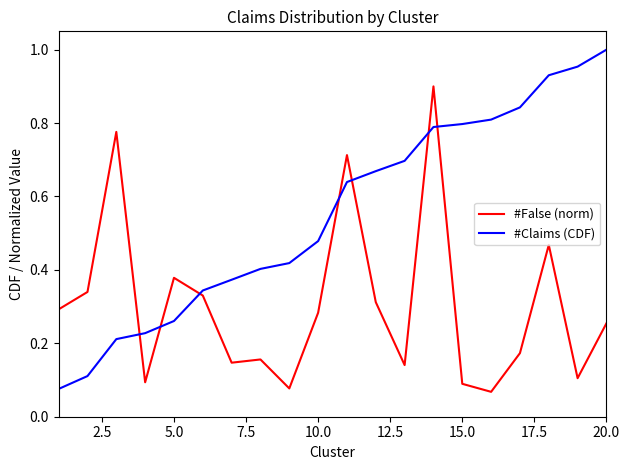

True or false: #False (norm) and #Claims (CDF) cross at least once.

True